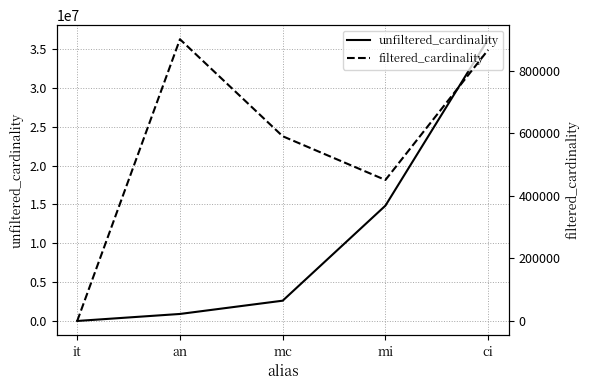

True or false: filtered_cardinality and unfiltered_cardinality intersect in this chart.

False